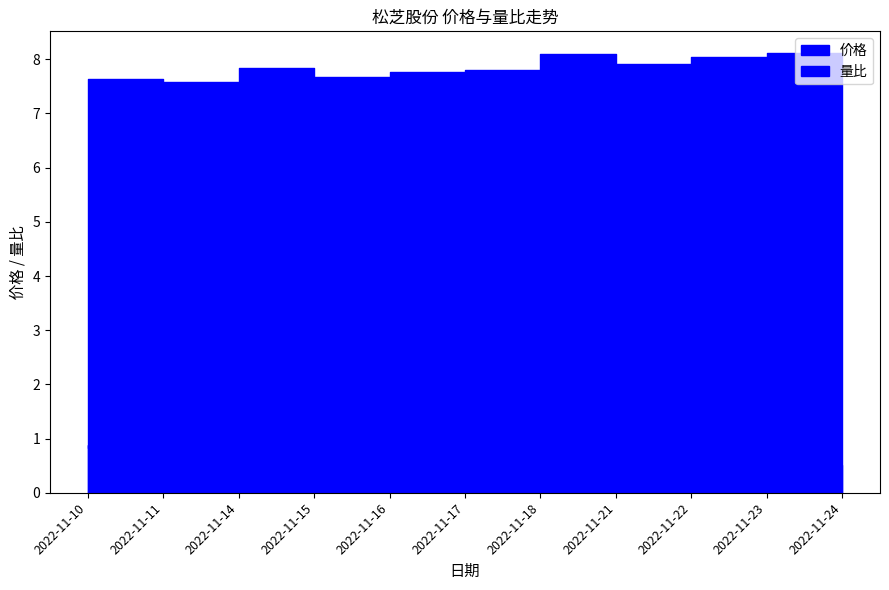

At which label is 价格 closest to 7?

2022-11-10